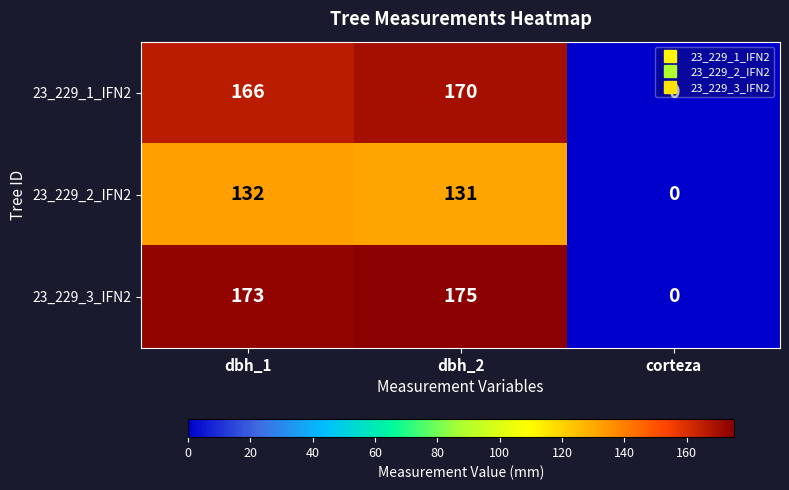

What is the total value across all series at dbh_2?

476